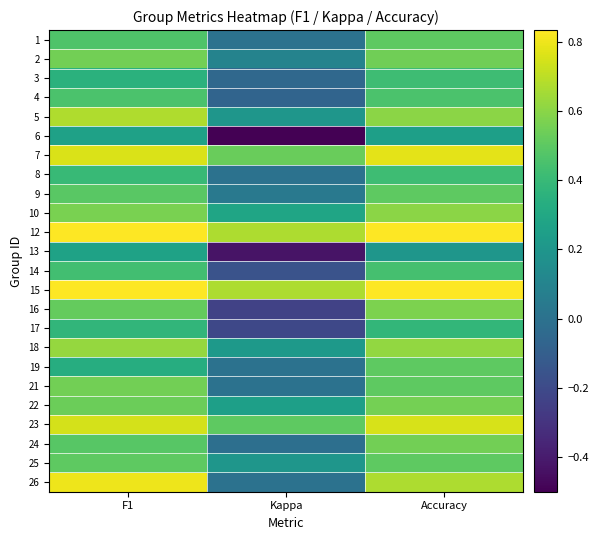

Rank the series at Kappa from lowest to highest value.

6, 13, 16, 17, 14, 4, 3, 24, 1, 8, 19, 21, 26, 9, 2, 5, 25, 18, 22, 10, 23, 7, 12, 15